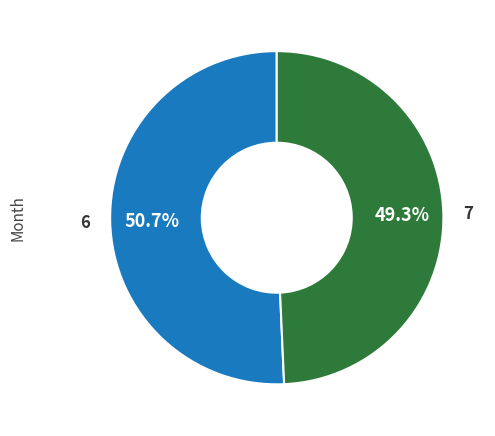

Does any single category account for the majority?

Yes